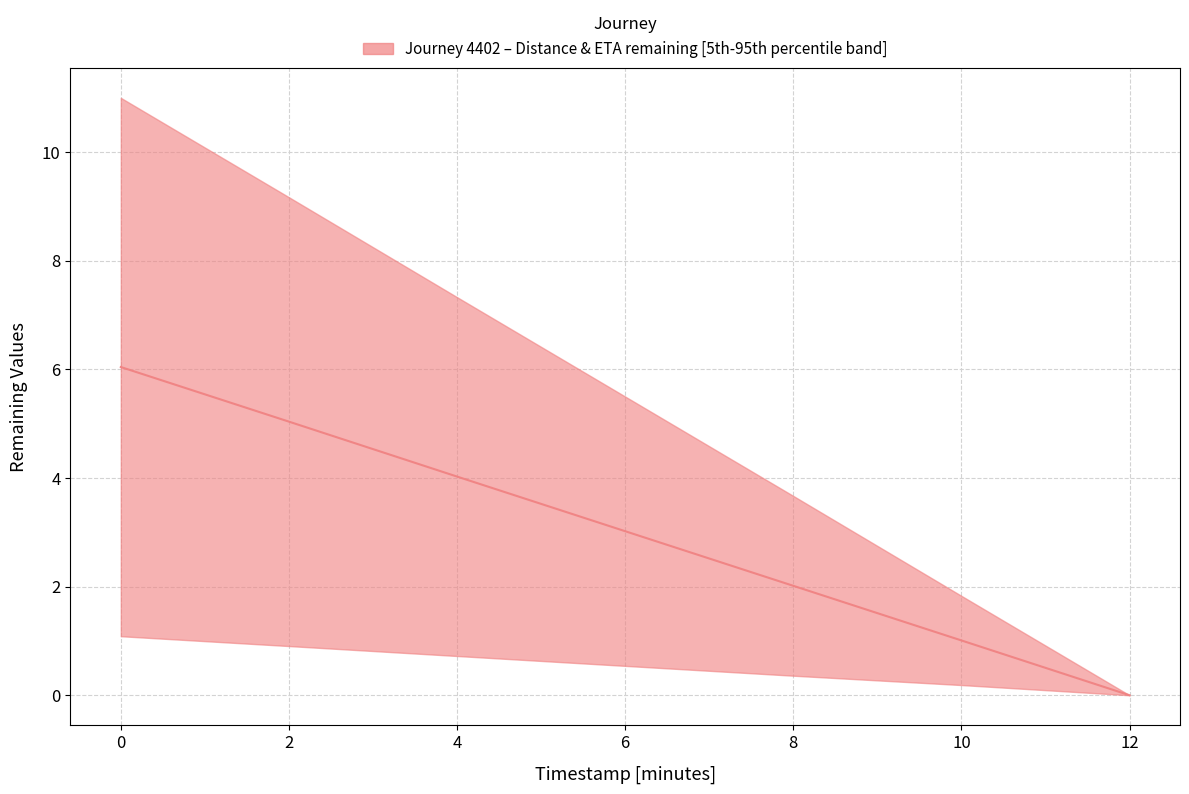

Where is the data nearest to the value 3?

6.0